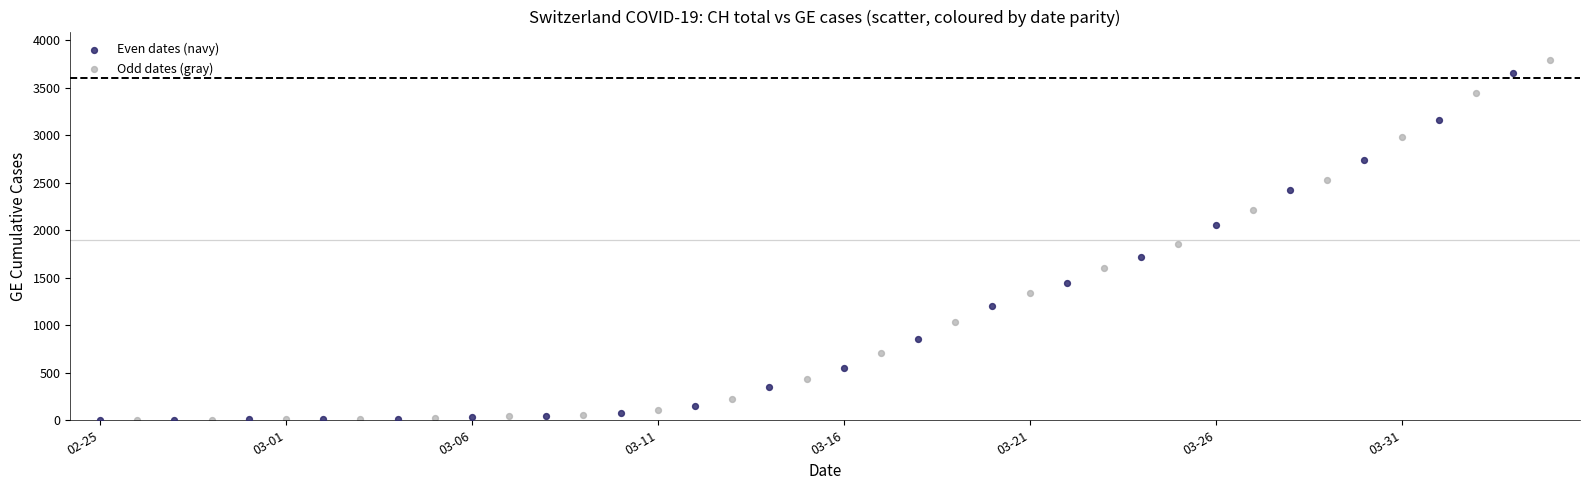

Which series has the widest spread of Y values?

Odd dates (gray)